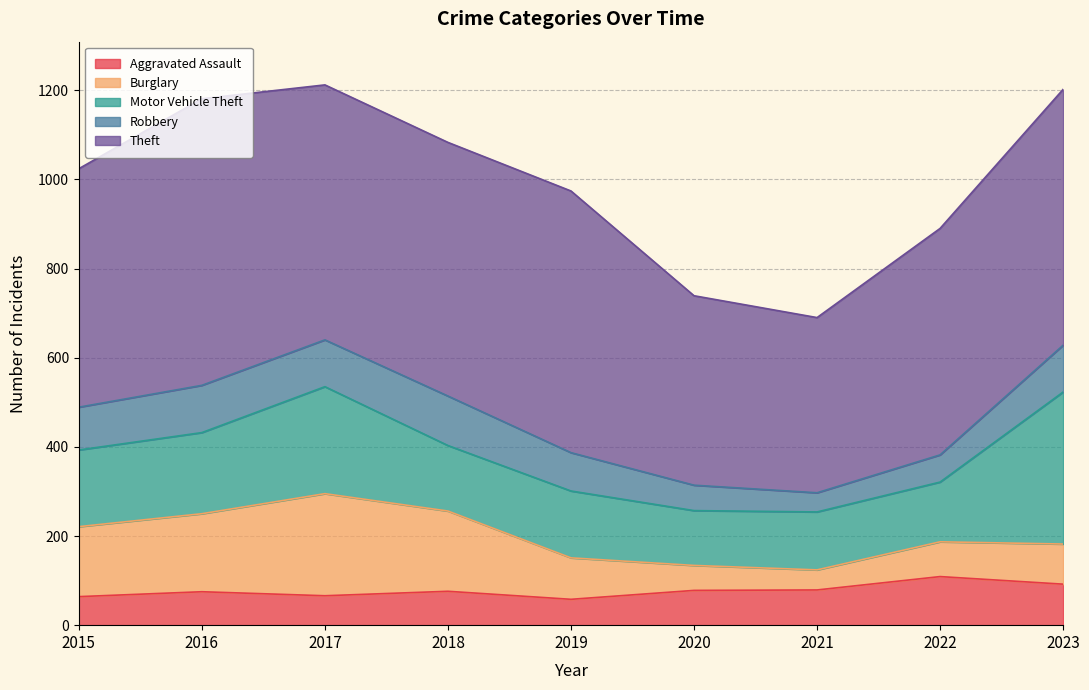

Where is Motor Vehicle Theft nearest to the value 232?

2017